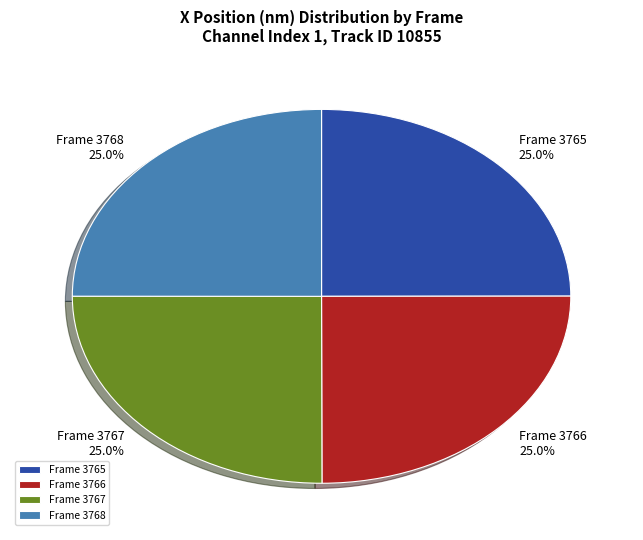

Approximately how many times larger is the value at Frame 3765 compared to Frame 3767?

1.0